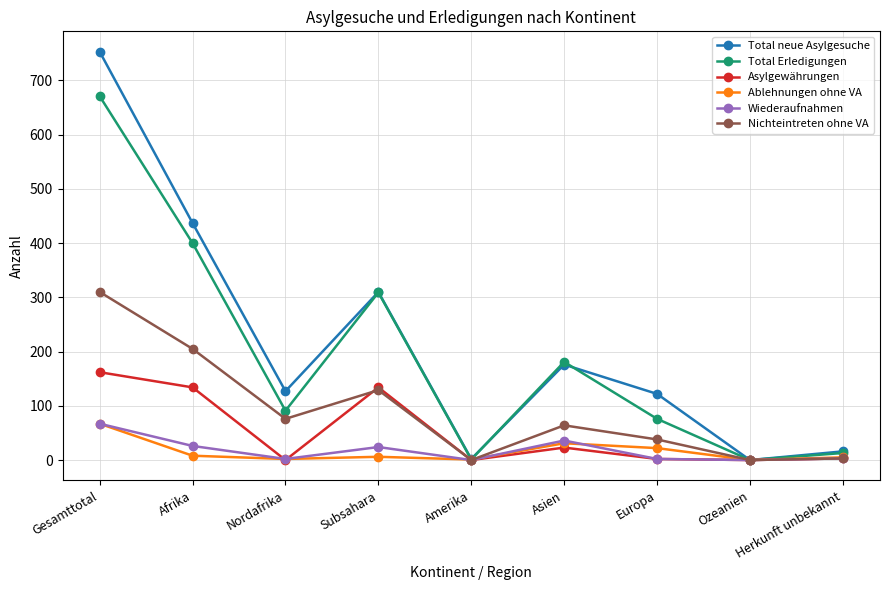

True or false: Total neue Asylgesuche has a value of 310 at Subsahara.

True